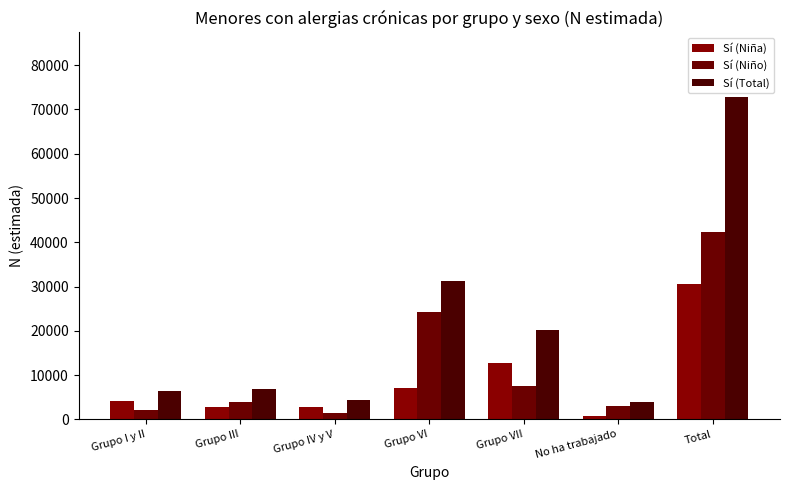

What is the smallest value displayed?

818